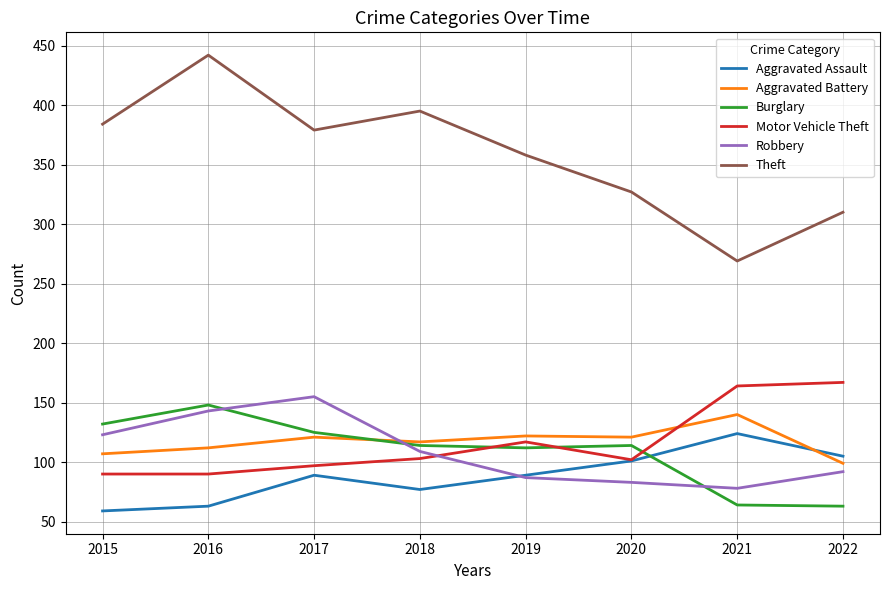

Which series ends up on top after the final intersection of Burglary and Aggravated Assault?

Aggravated Assault